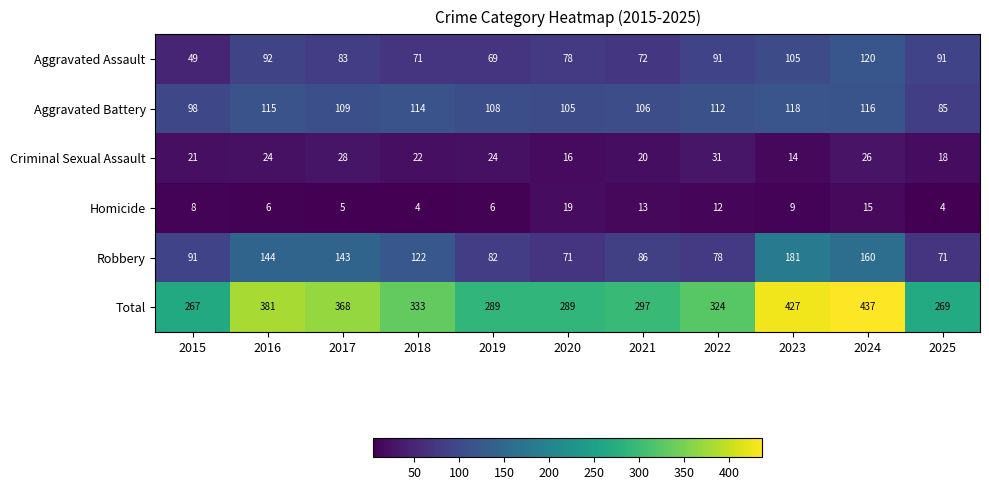

Is it true that Aggravated Assault equals 16 at 2020?

False